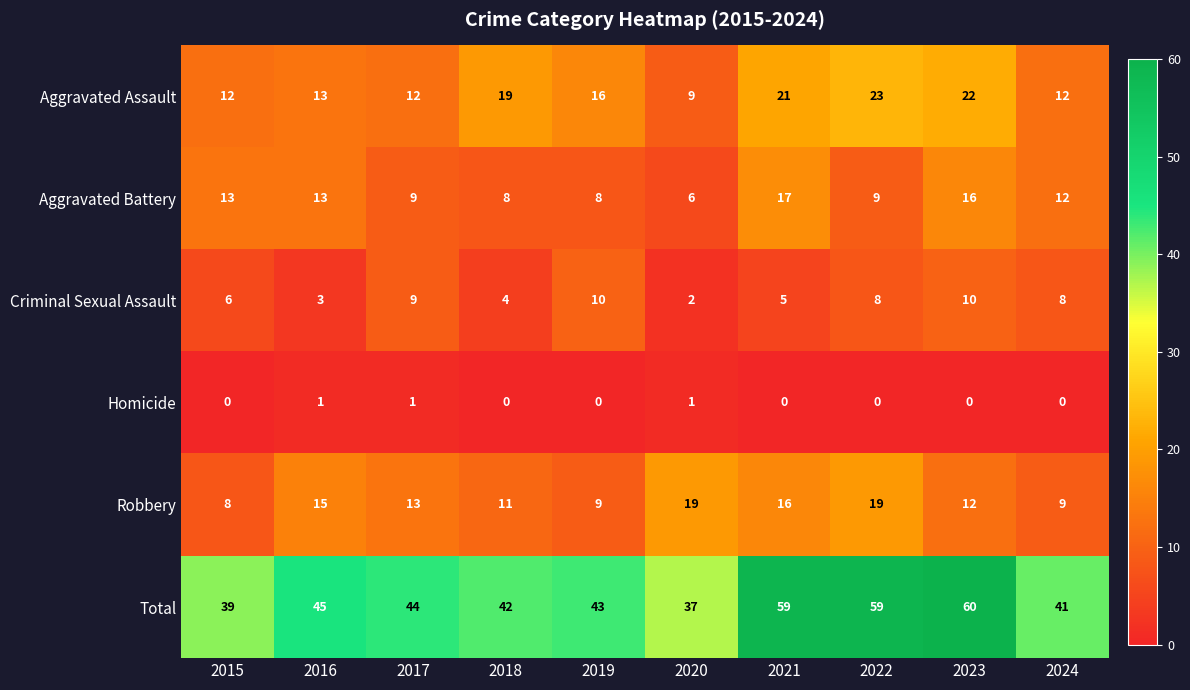

Which category has the highest value across all series?

2023